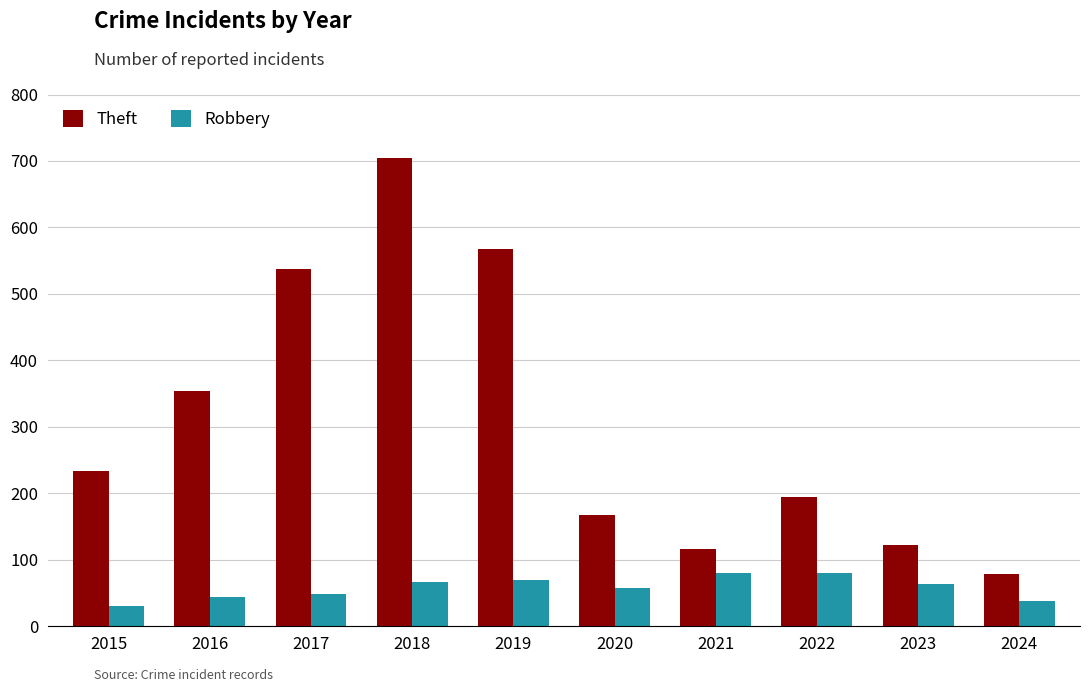

How many categories are shown in the chart?

10